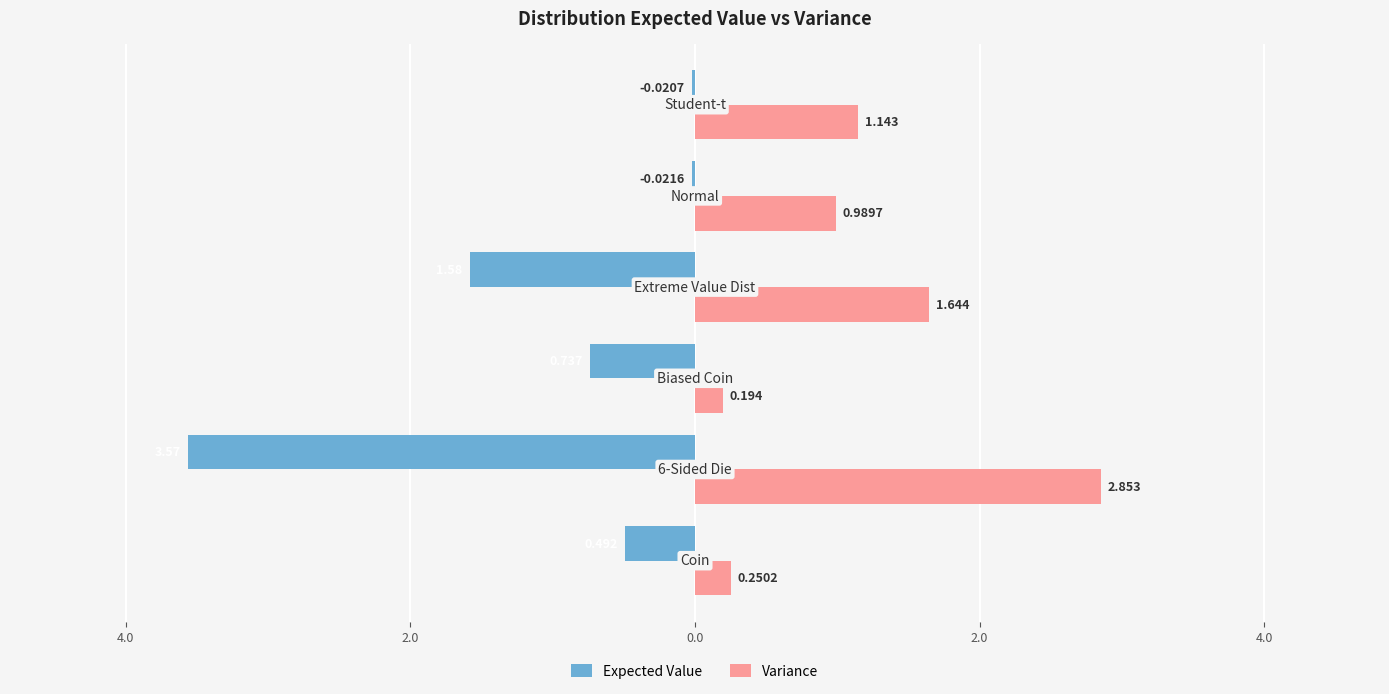

What are all the series names shown in the legend?

Expected Value, Variance